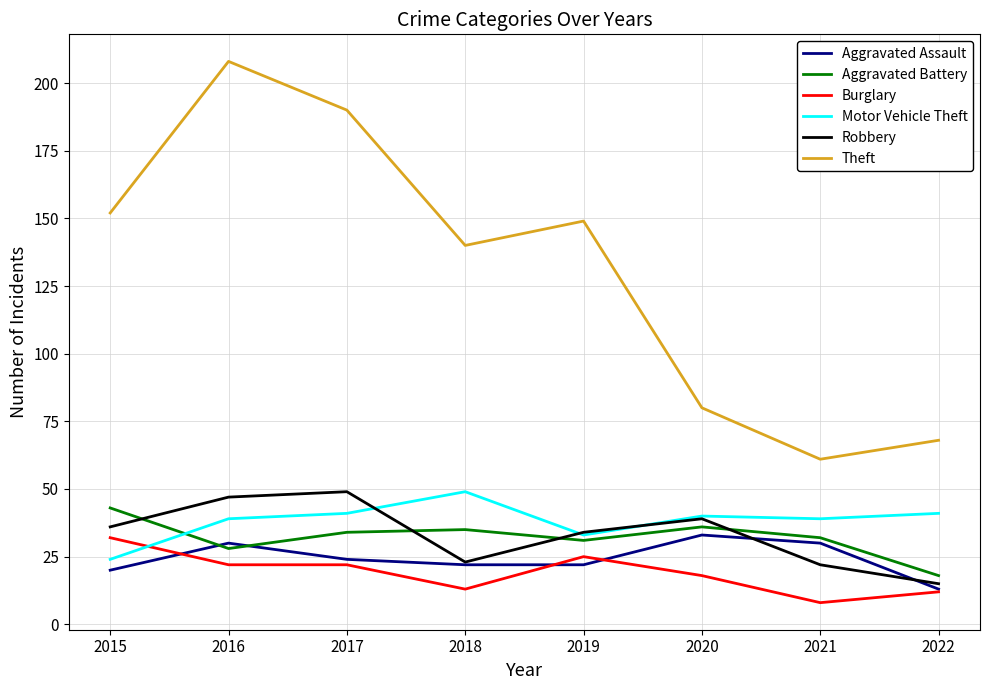

Between which two adjacent categories do Motor Vehicle Theft and Burglary first intersect?

2015 and 2016